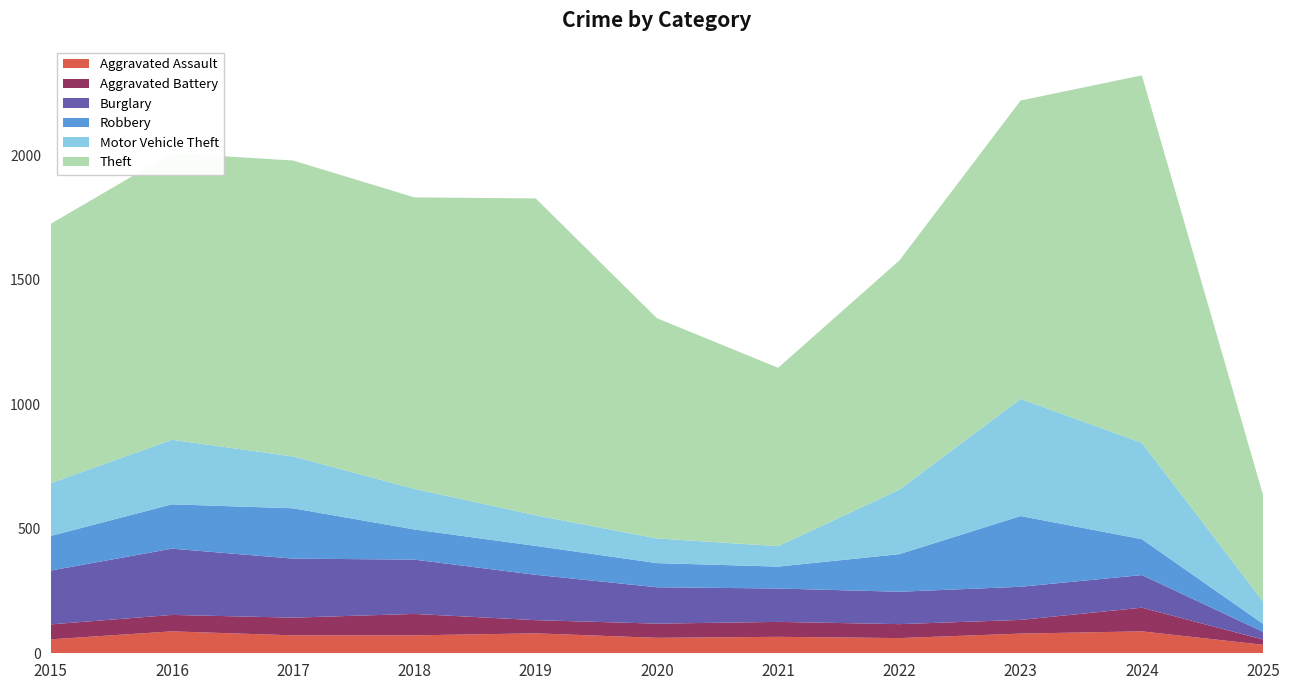

Reading left to right, transcribe all the data shown in this chart.

Aggravated Assault: 56	88	72	72	80	62	66	61	79	88	34
Aggravated Battery: 60	66	71	86	53	57	60	56	55	95	21
Burglary: 216	266	237	218	182	146	134	130	133	131	31
Robbery: 139	178	202	121	116	97	88	151	284	144	32
Motor Vehicle Theft: 212	259	208	163	123	99	82	259	470	387	90
Theft: 1041	1151	1188	1170	1272	884	716	920	1198	1475	426